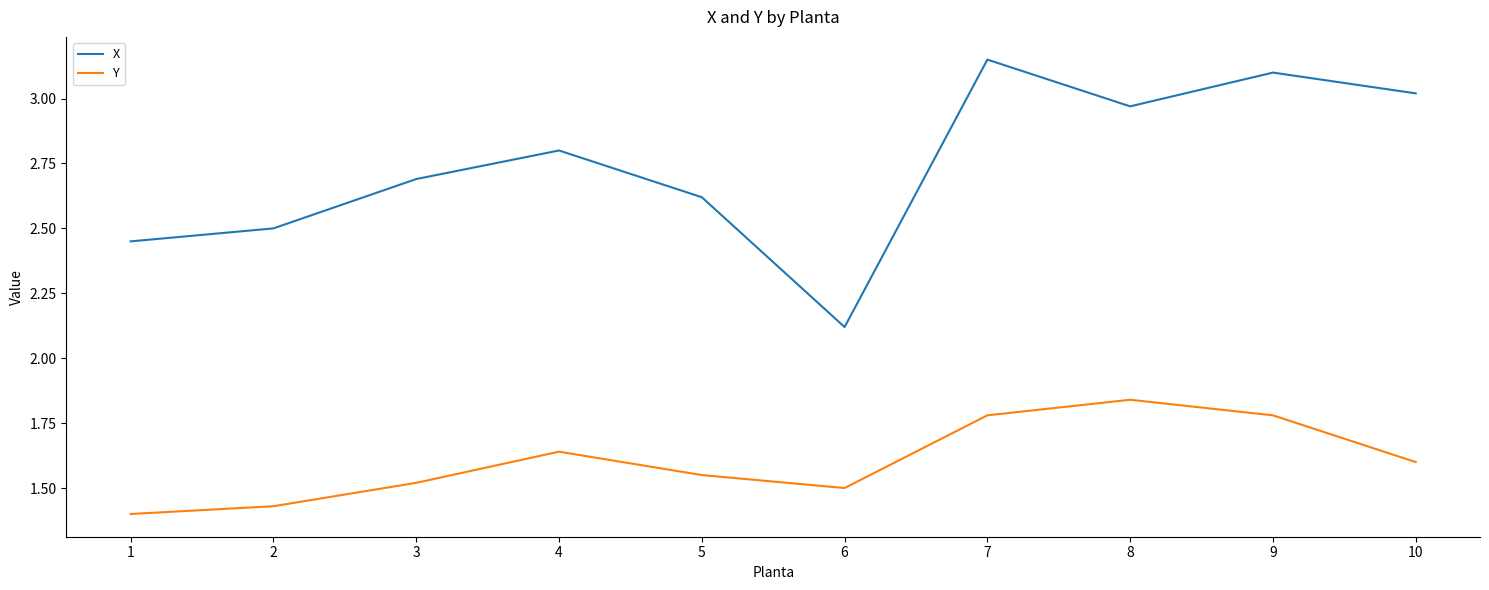

What is the difference between the maximum and minimum values in the Y series?

0.4